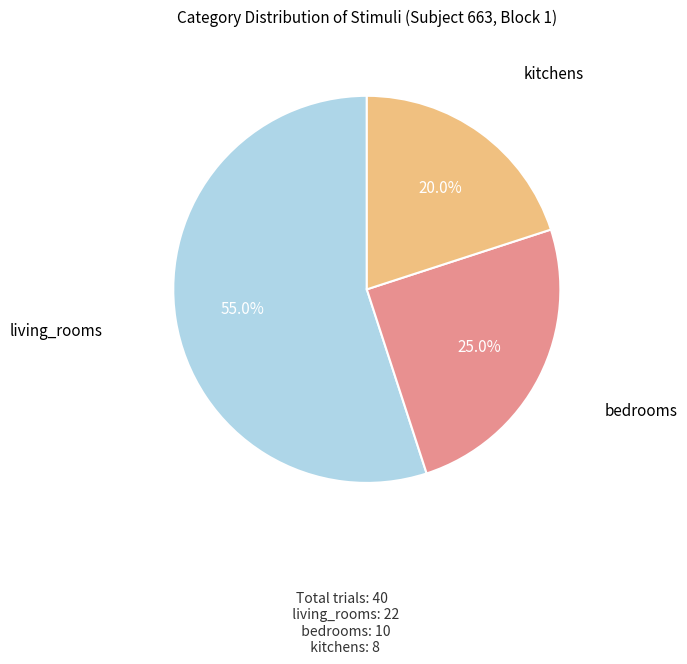

Is there a majority slice in this chart?

Yes